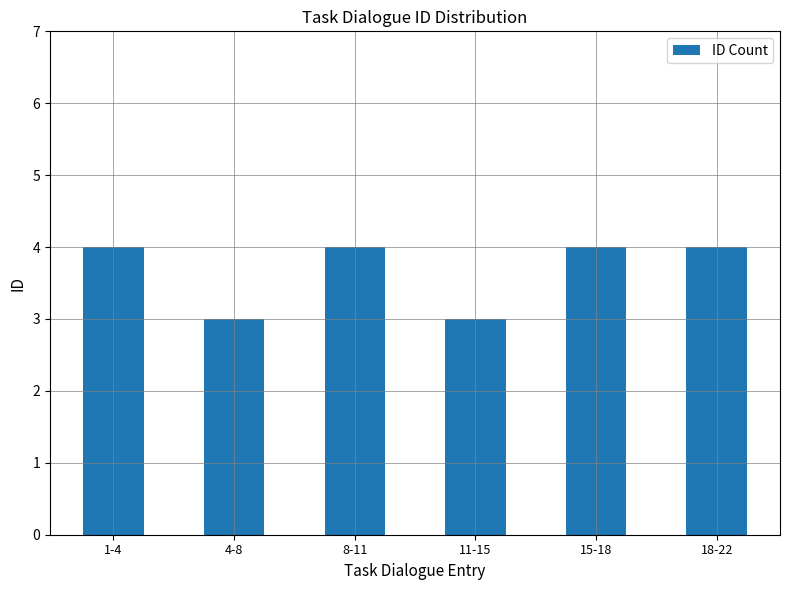

How many values are between 3 and 4?

6